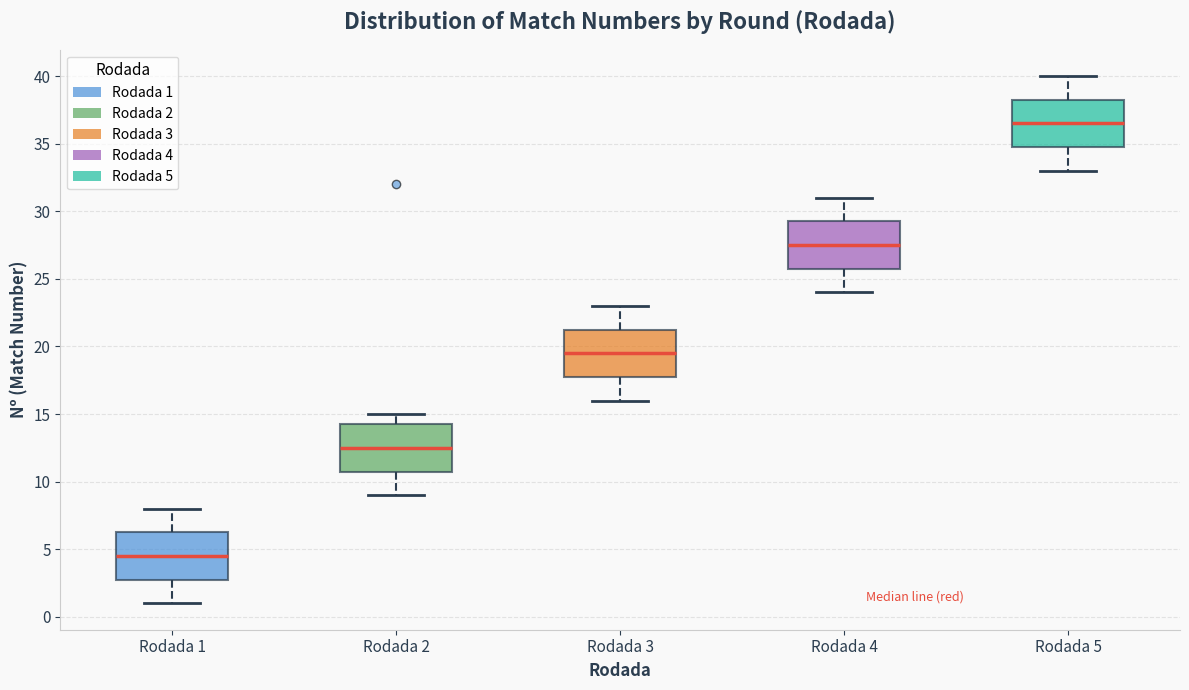

Where is the lower edge of the box for Rodada 5 on the y-axis? The values are not printed on the chart, so give them approximately, as read against the axis.

35.0